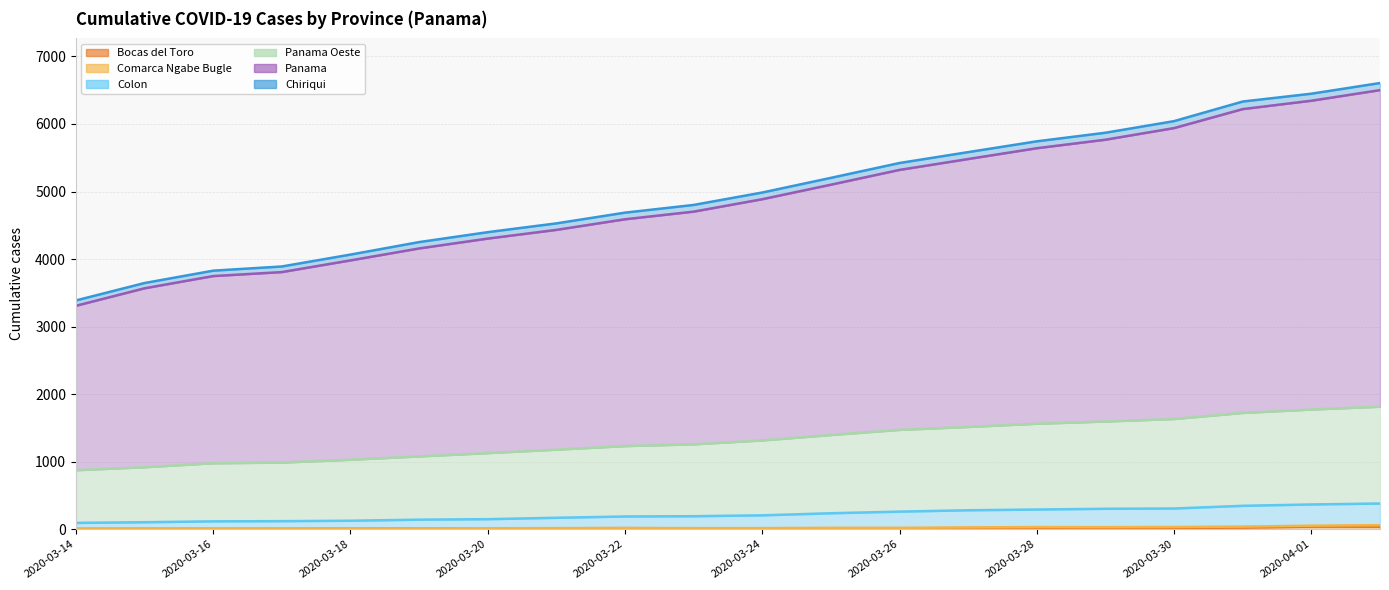

True or false: Colon and Panama cross at least once.

False